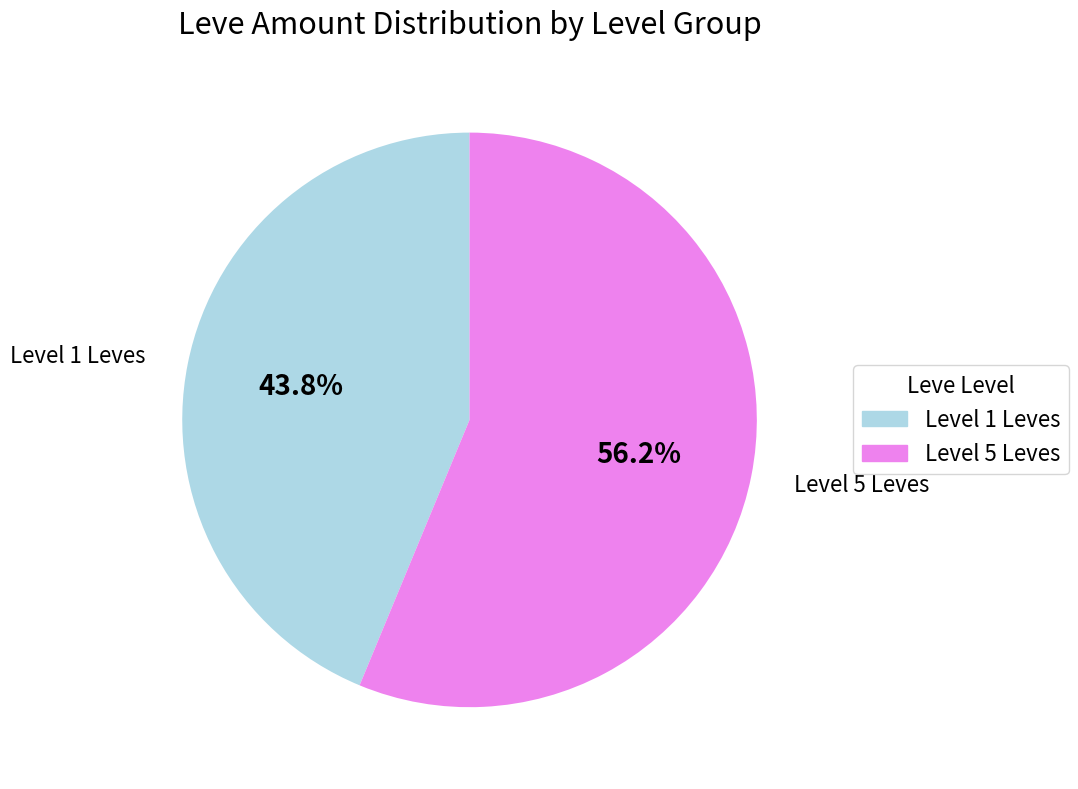

Is there any slice that represents more than half of the pie?

Yes